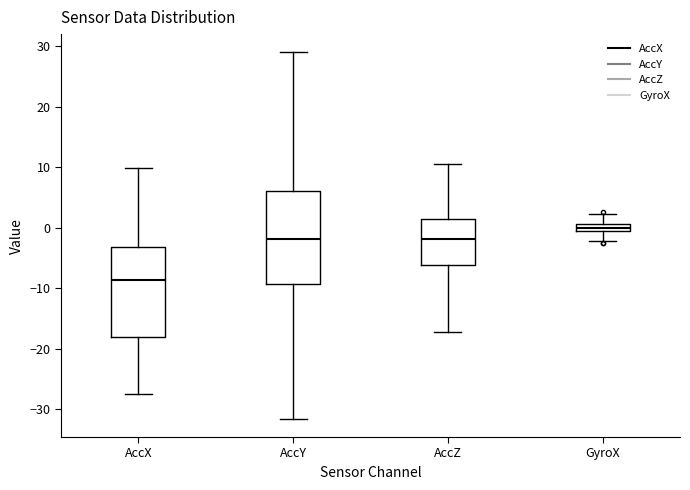

Where does the lower whisker of the box for AccX end on the y-axis? The values are not printed on the chart, so give them approximately, as read against the axis.

-28